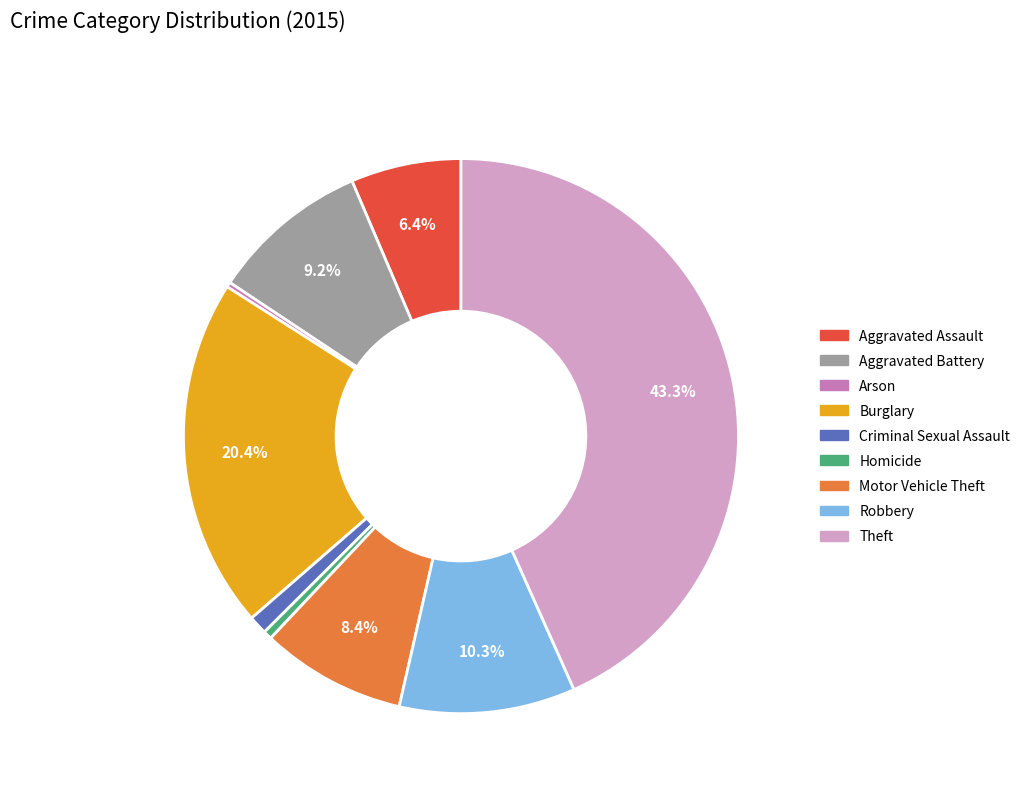

To the nearest percent, what is the difference between the Theft and Burglary slice percentages?

23%